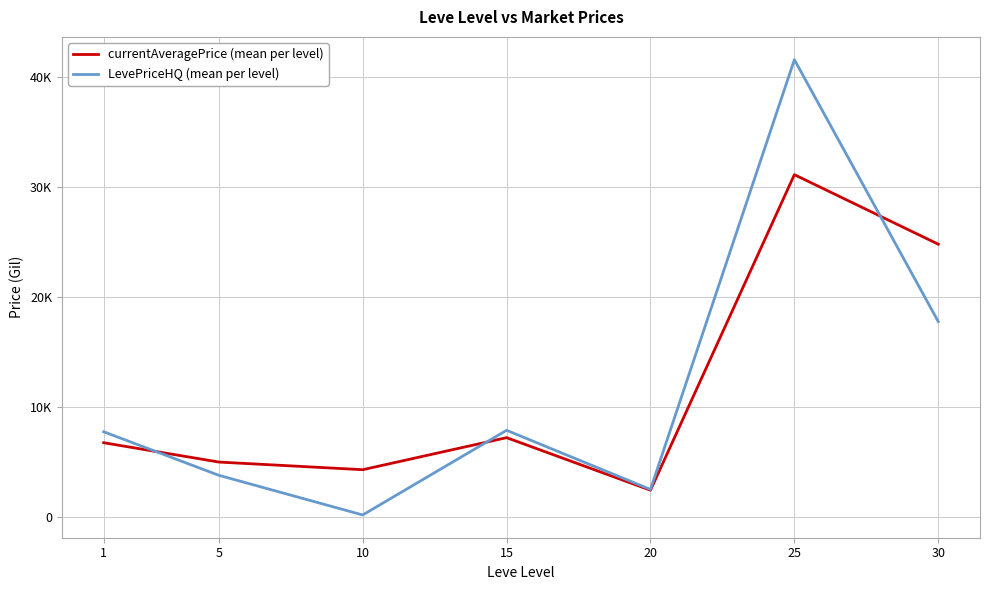

What are all the series names shown in the legend?

currentAveragePrice (mean per level), LevePriceHQ (mean per level)